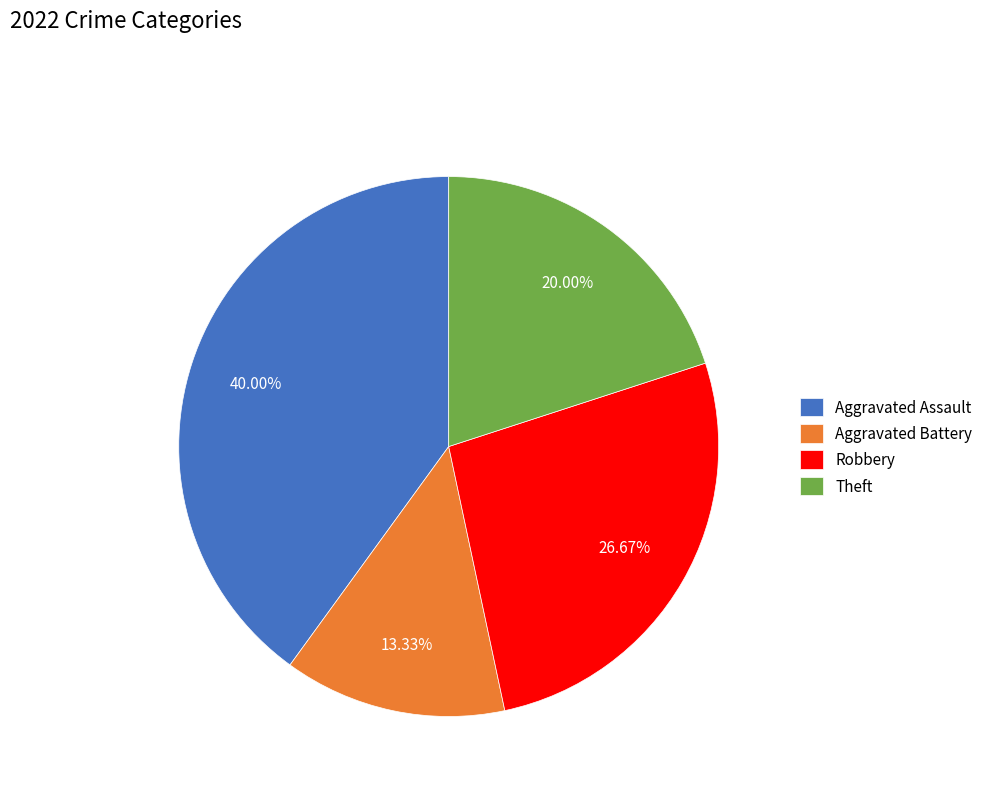

Does Aggravated Battery represent more than half of the total?

No